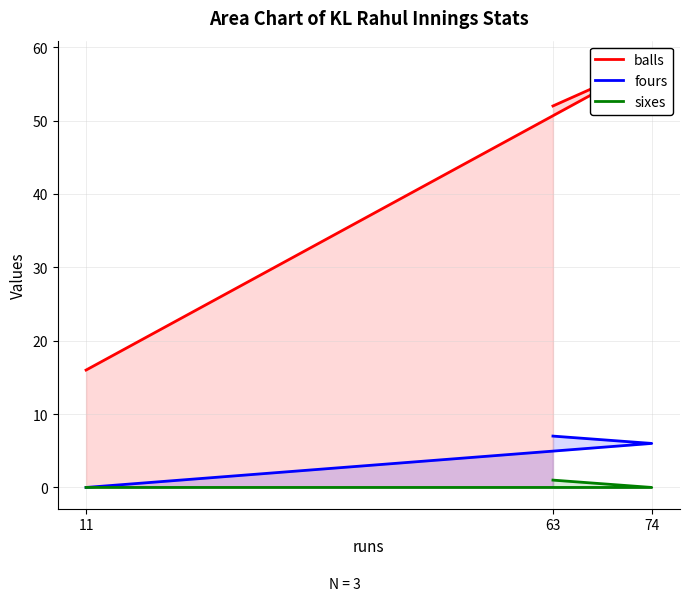

Read the fours value at 63.

7